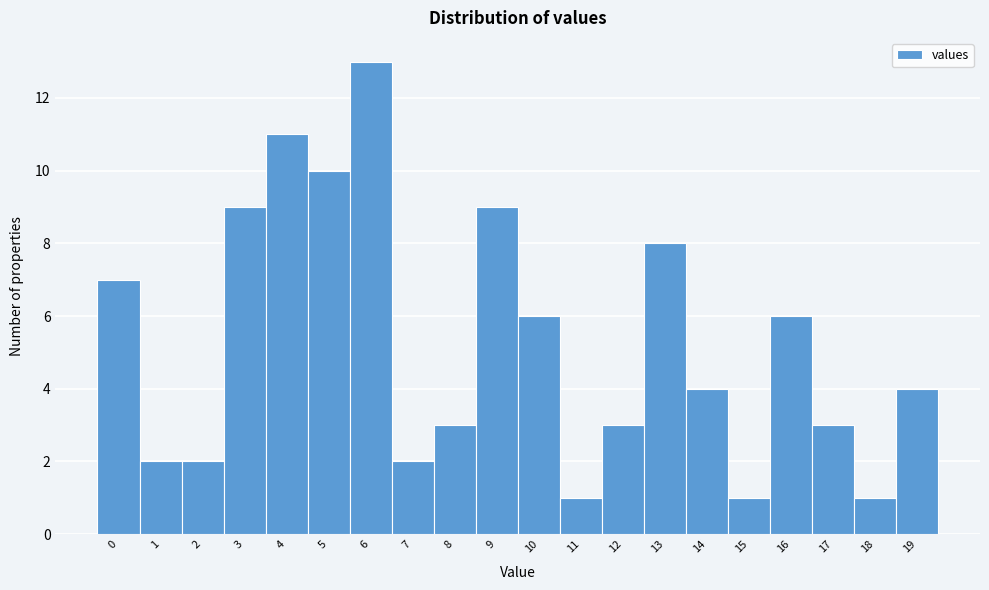

Which range on the x-axis has the tallest bar?

5.5 to 6.5